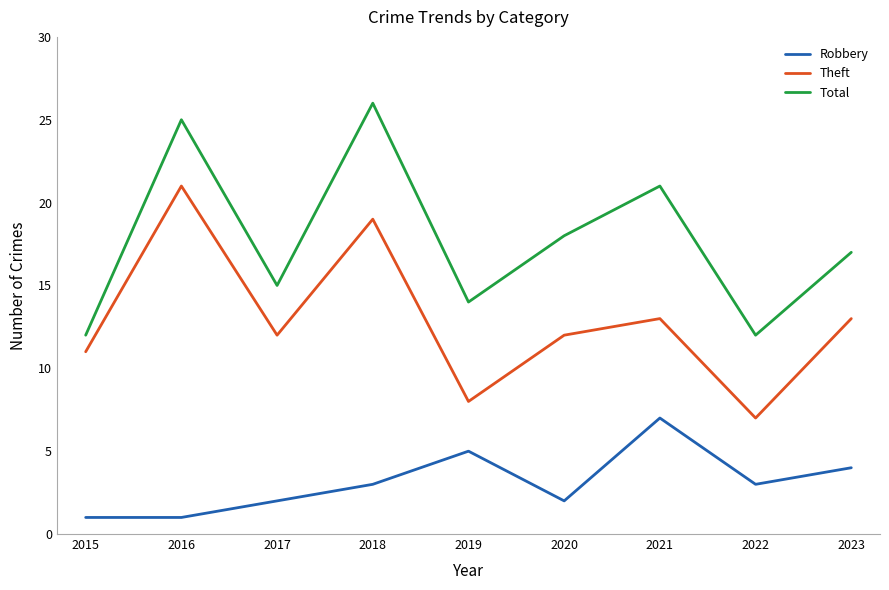

Where is the first local maximum for Robbery?

2019